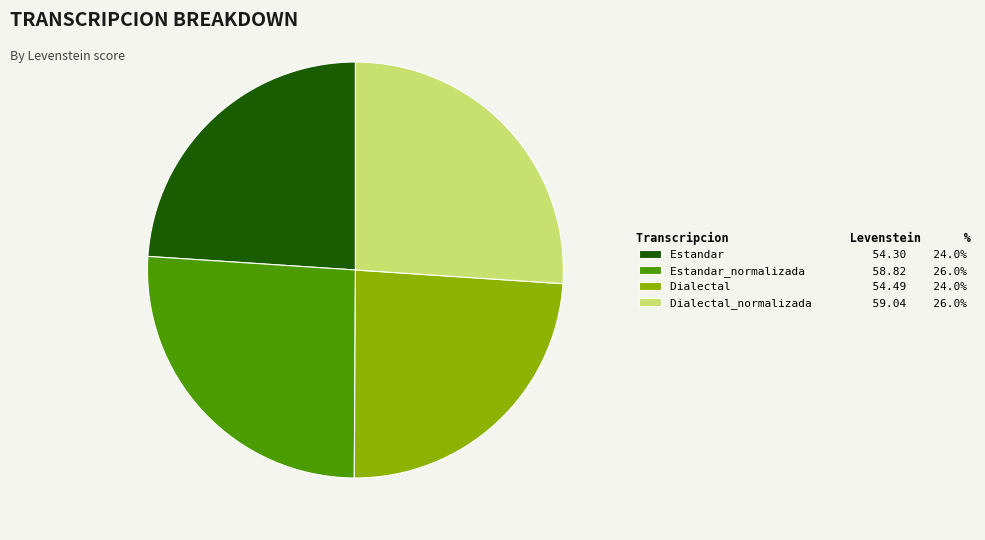

How many segments does this pie chart have?

4